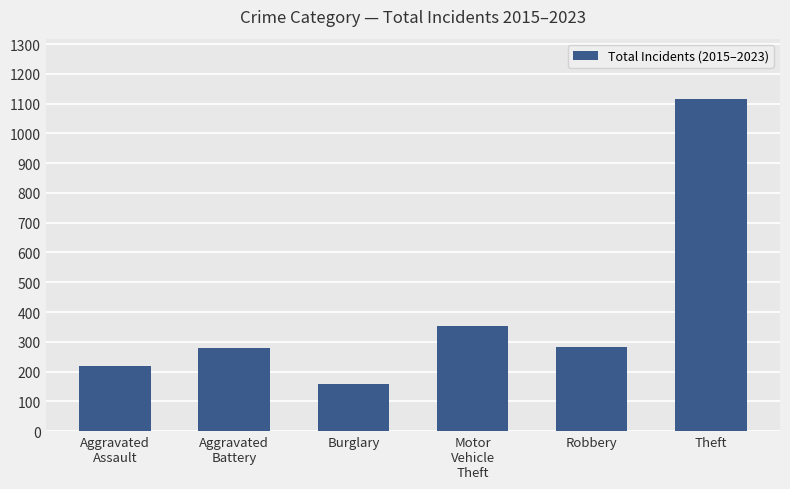

Which category has the lowest value across all series?

Burglary